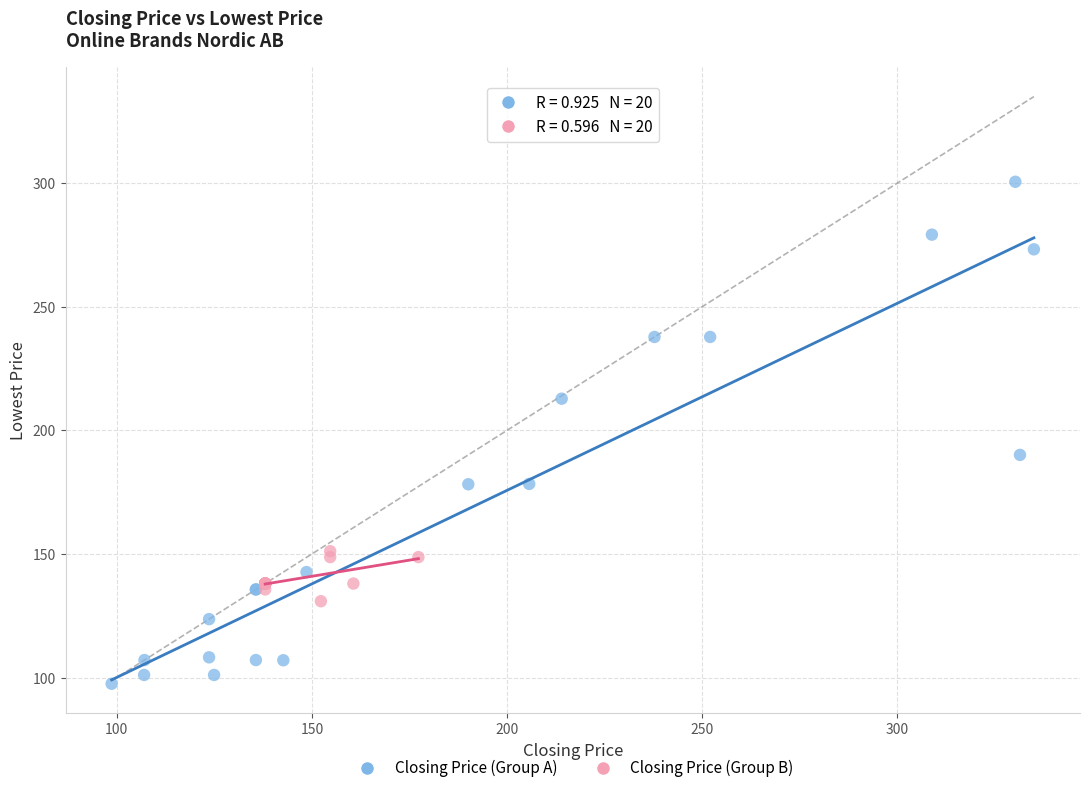

Which series contains the lowest Y value?

Closing Price (Group A)